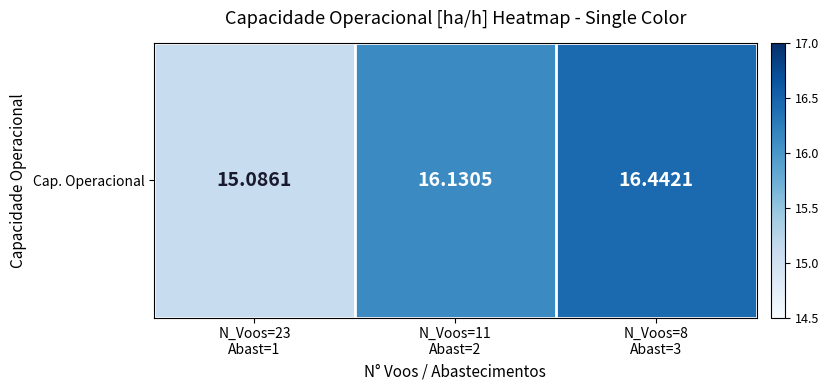

What is the average value?

15.9